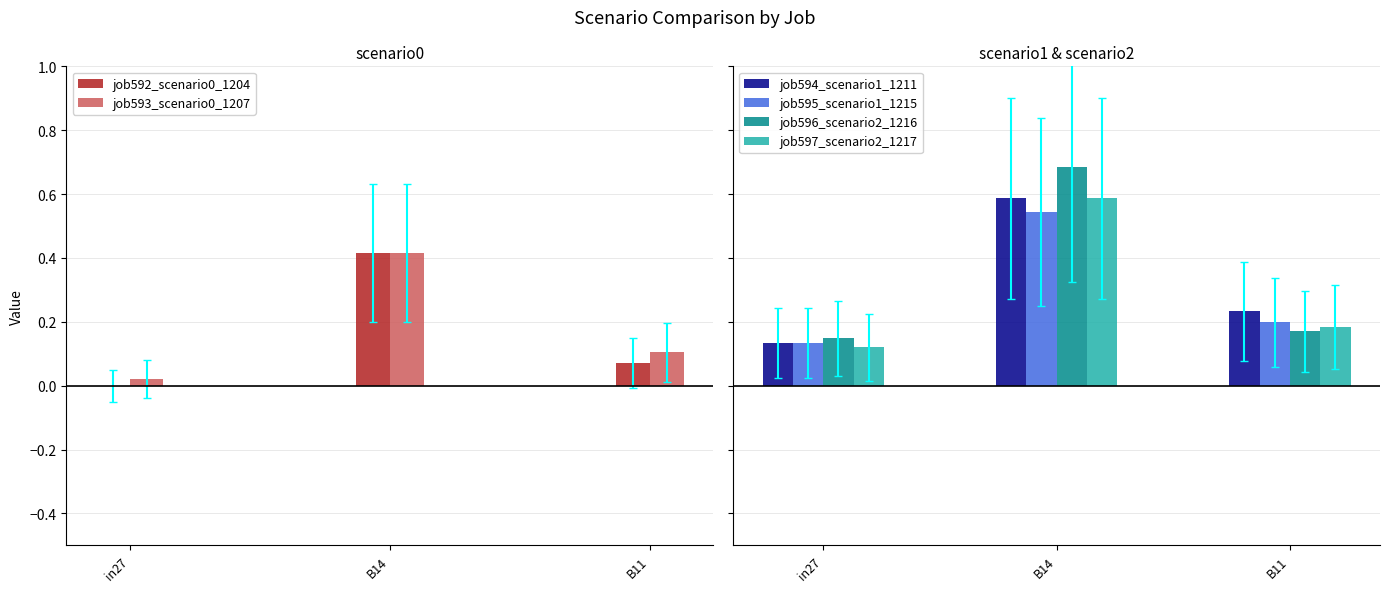

Are the bars horizontal?

No